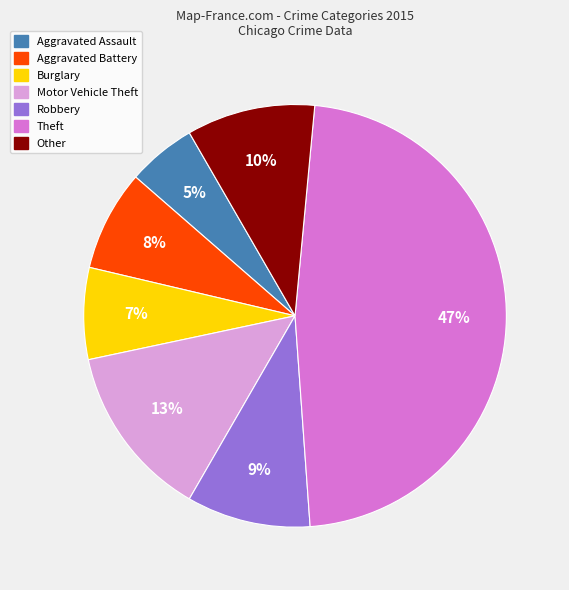

What percentage is the Other slice, to the nearest percent?

10%